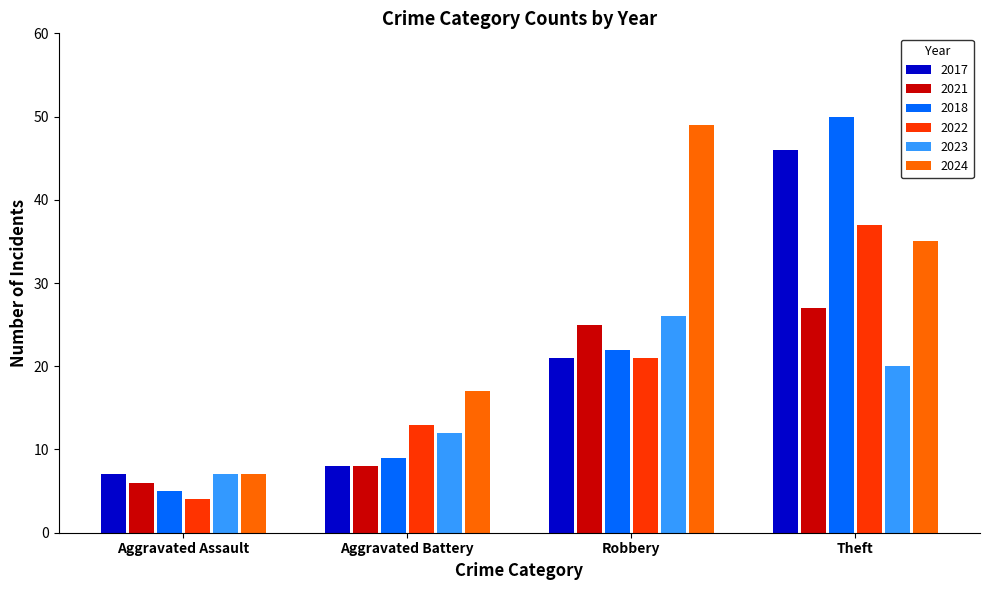

Which series changed the most between Aggravated Battery and Theft?

2018